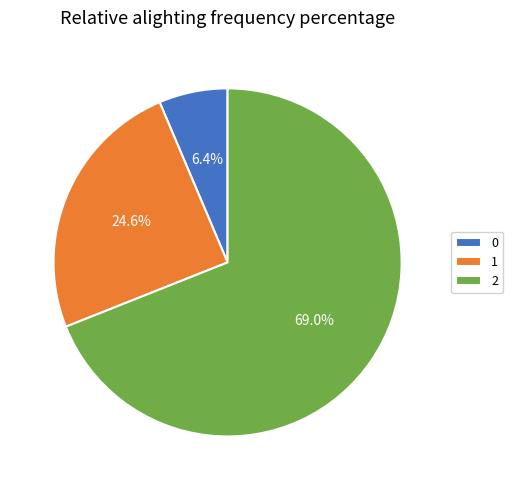

To the nearest percent, what portion does 2 represent?

69%